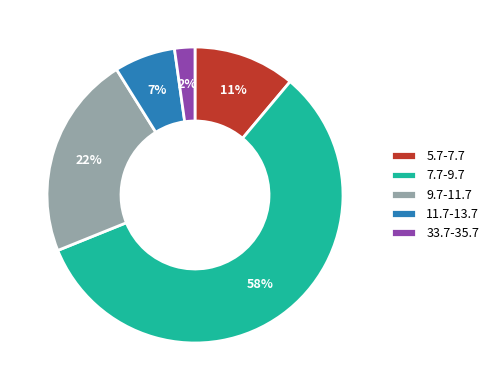

What percentage is the 5.7-7.7 slice, to the nearest percent?

11%